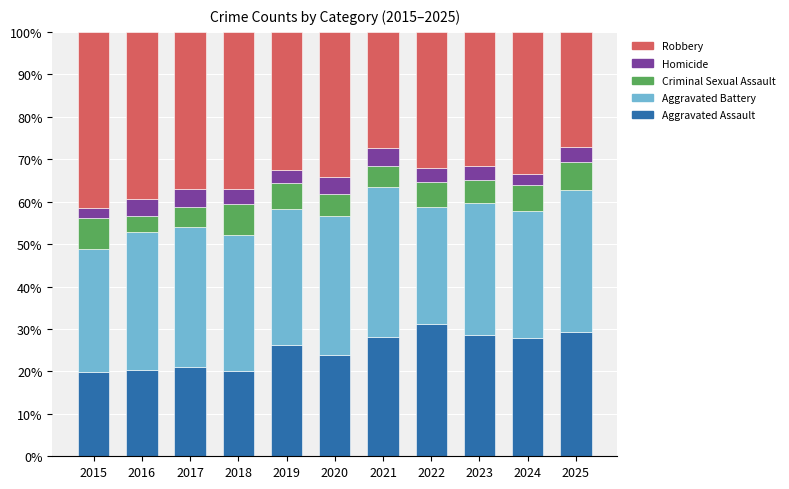

What is the maximum value for Aggravated Assault?

31.2